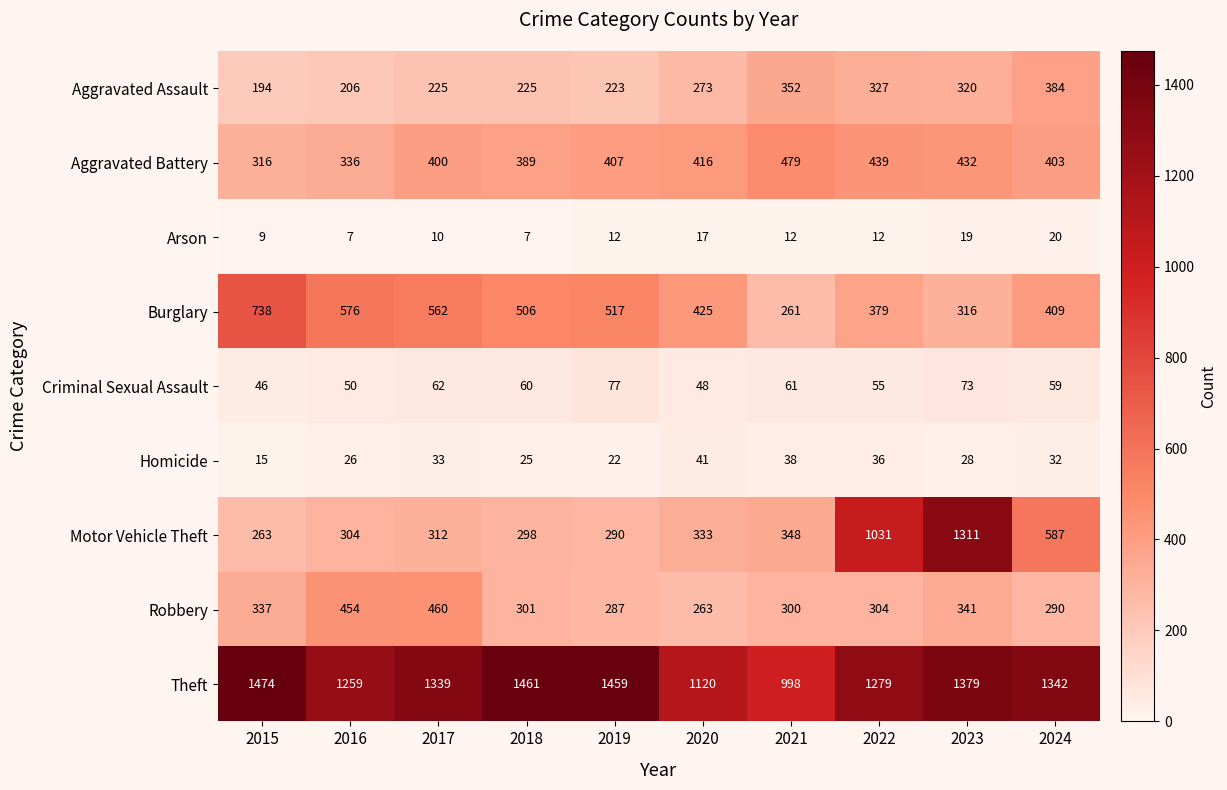

The Aggravated Battery series shows 403 at 2024. True or false?

True